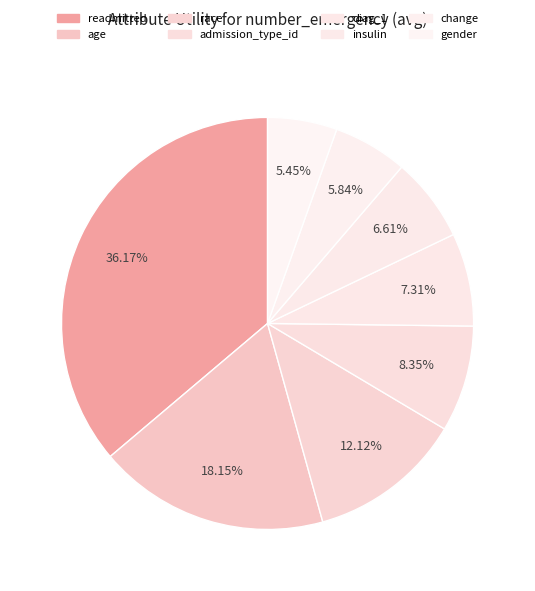

How many segments does this pie chart have?

8